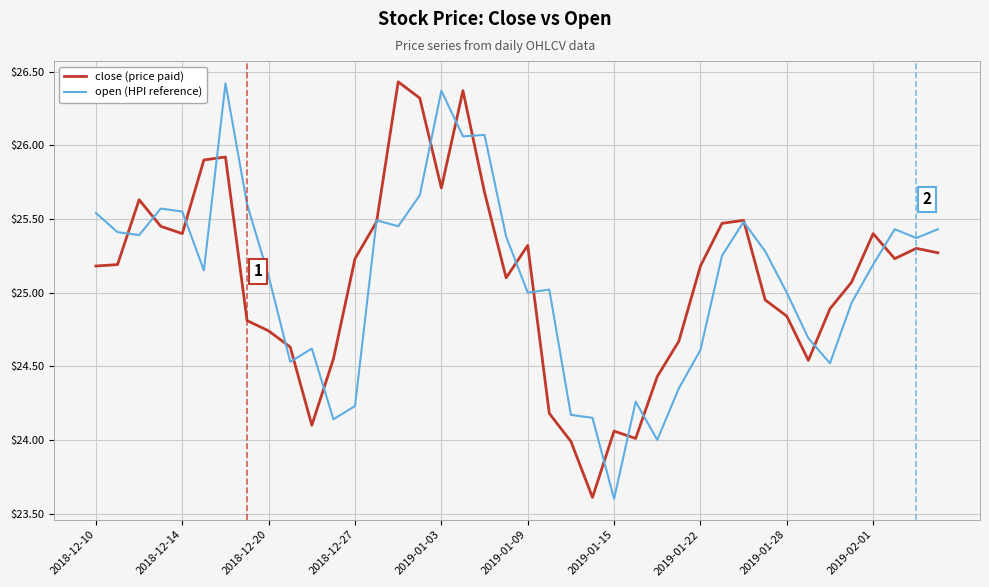

What is the minimum value shown in the chart?

23.6